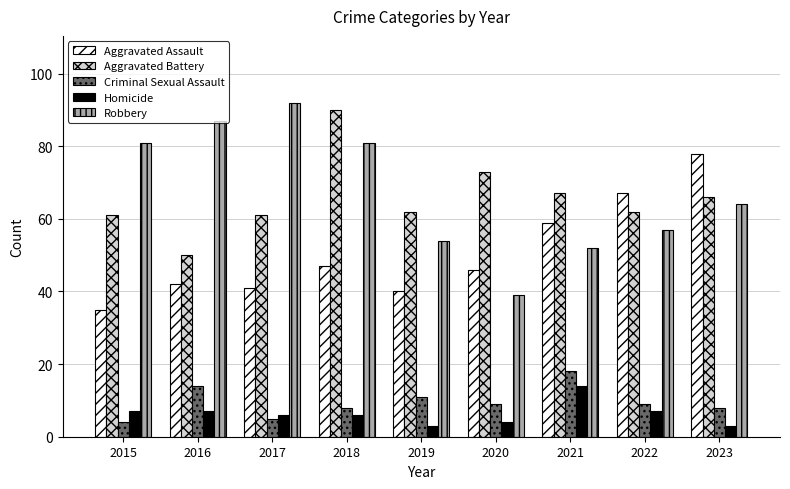

What value does the Aggravated Battery series have at 2019?

62